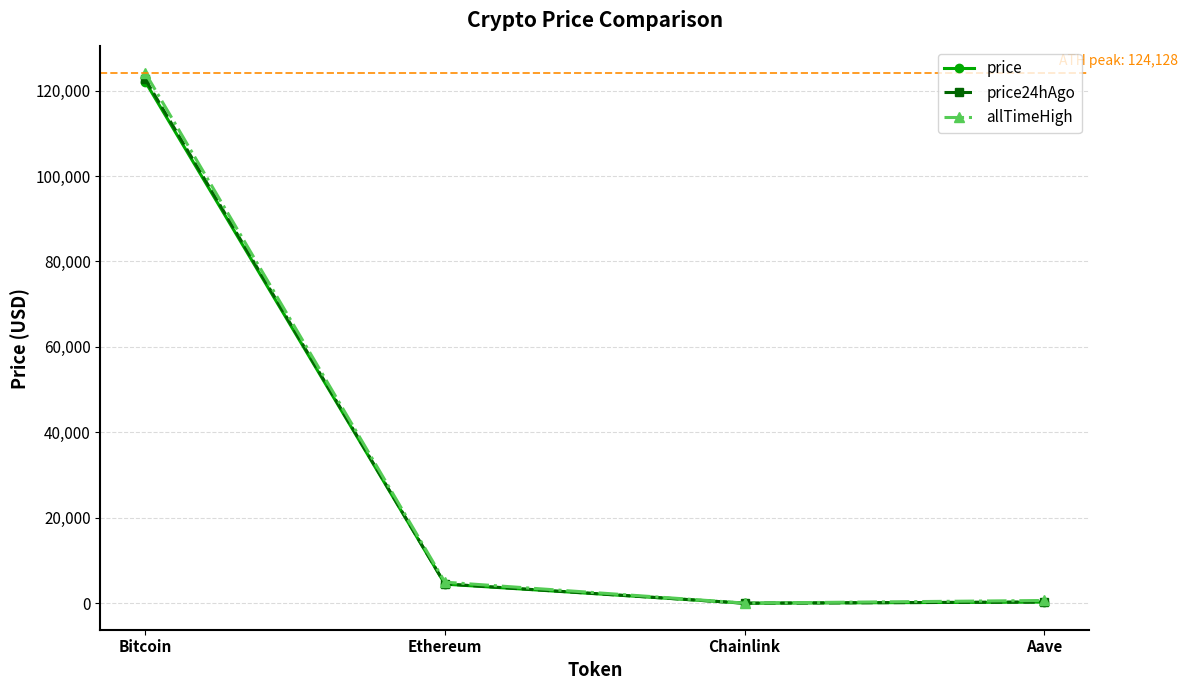

Which series changed the most between Bitcoin and Aave?

allTimeHigh